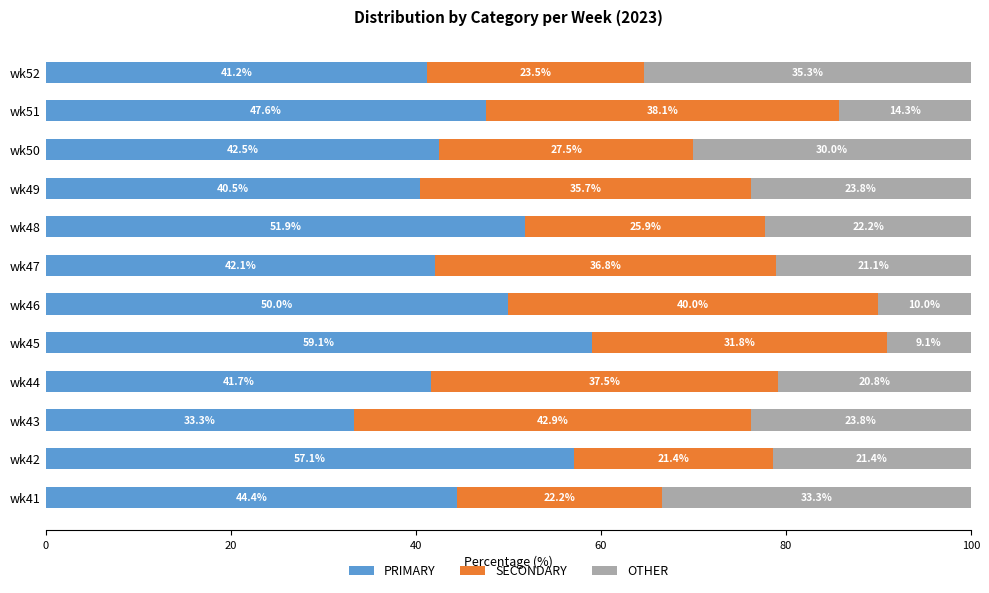

True or false: PRIMARY has a value of 41.7 at wk44.

True